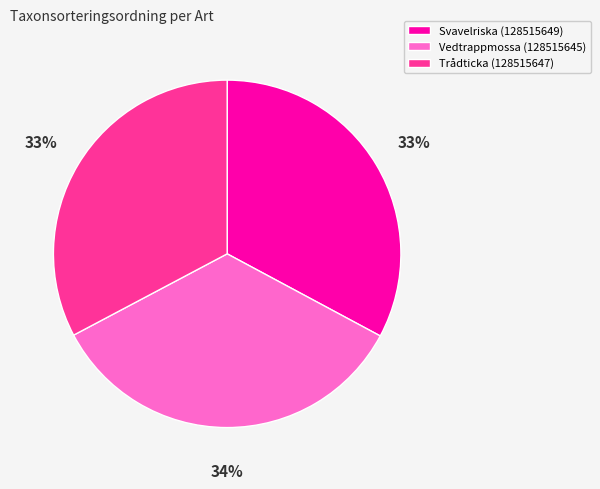

Is Vedtrappmossa (128515645) the majority of the pie?

No